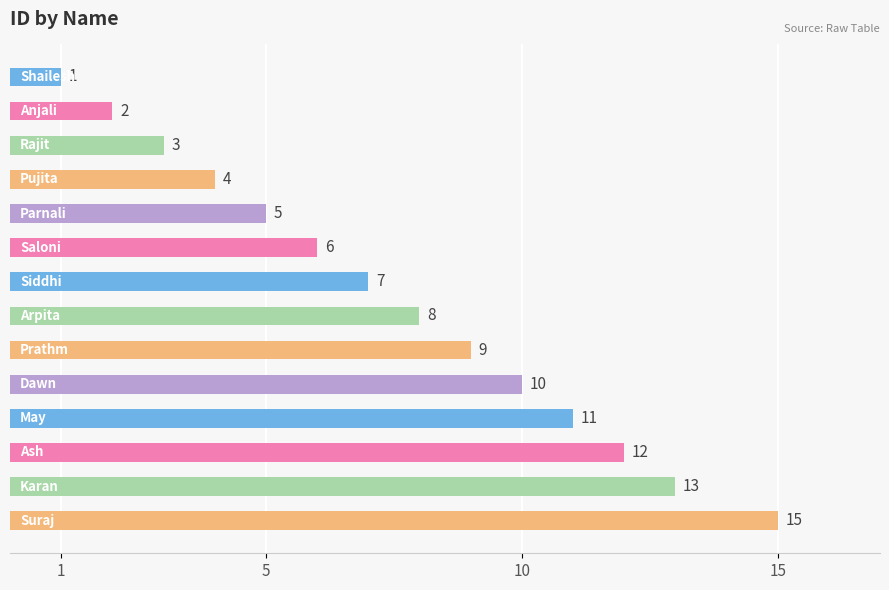

What is the difference between the second highest and second lowest values?

11